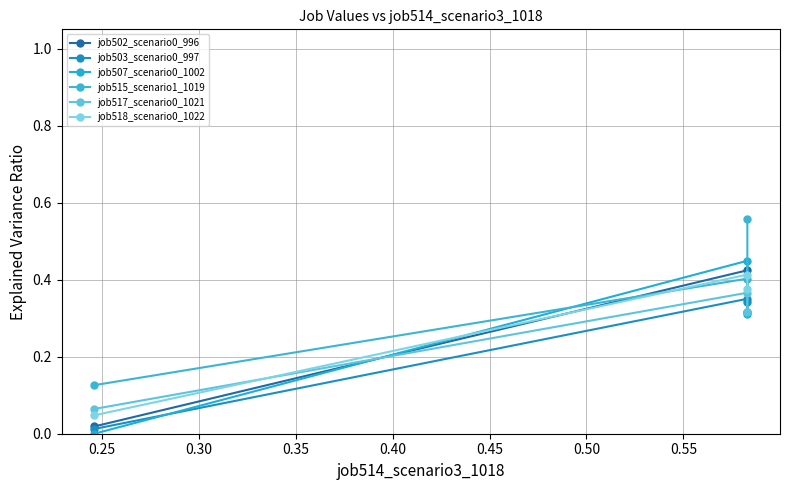

Is the value of job518_scenario0_1022 at 0.30 greater than the value of job507_scenario0_1002 at 0.30?

Yes